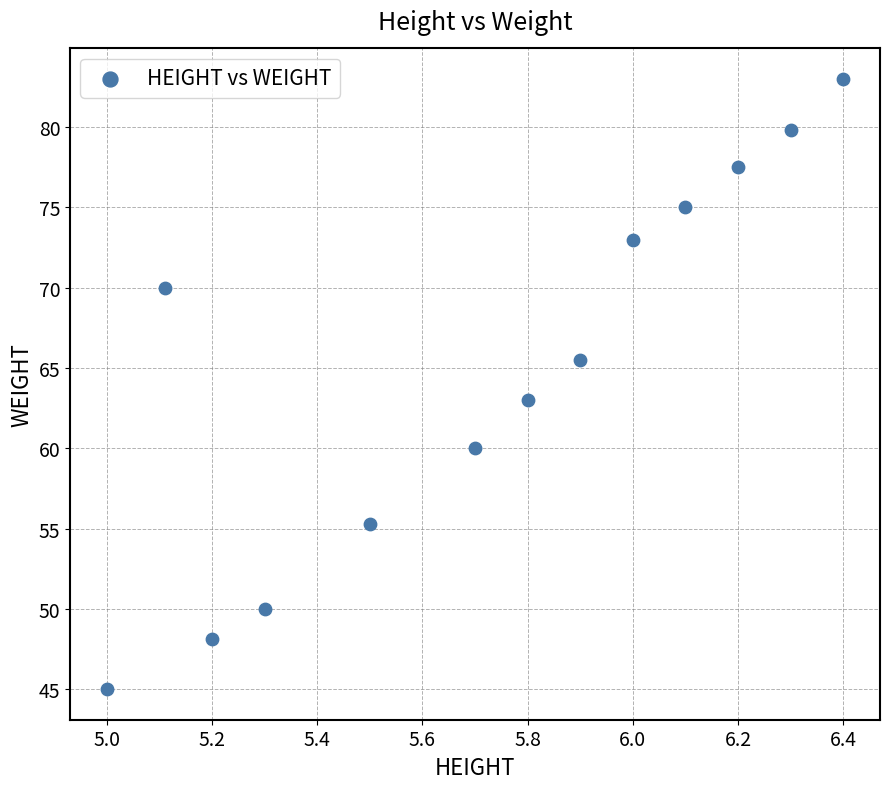

What Y value in the scatter plot is closest to 64?

63.0